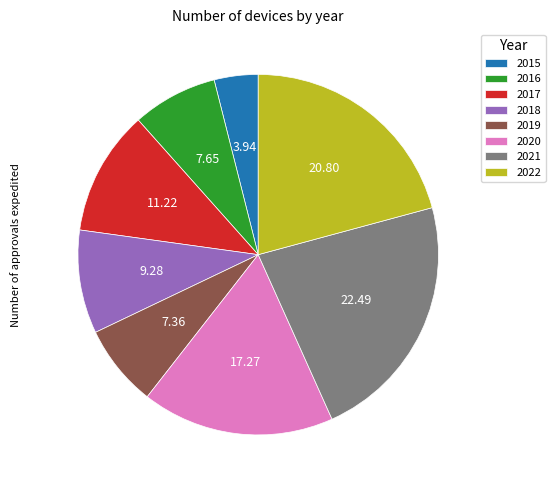

Is 2019 the majority of the pie?

No